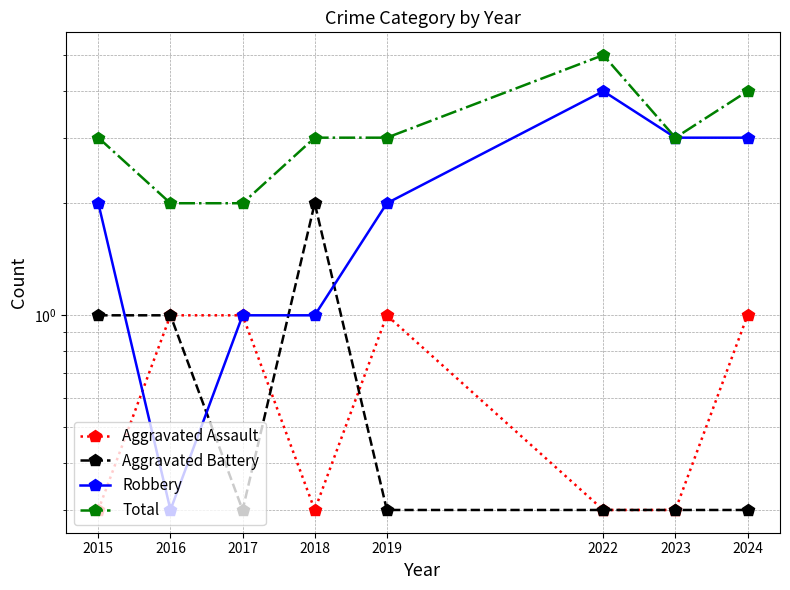

List the labels in order of Total value, smallest first.

2016, 2017, 2015, 2018, 2019, 2023, 2024, 2022